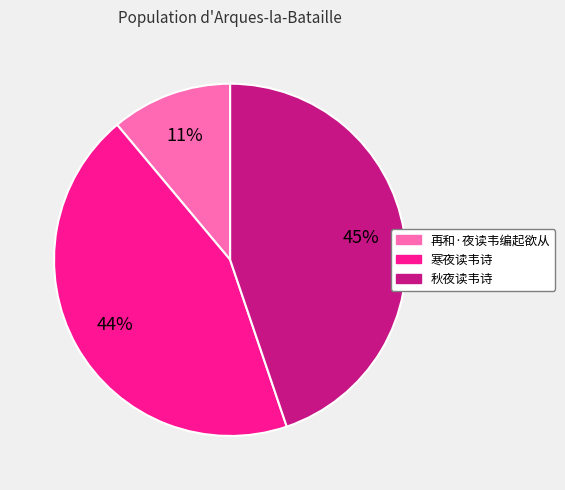

Is the sum of 再和·夜读韦编起欲从 and 寒夜读韦诗 greater than half?

Yes